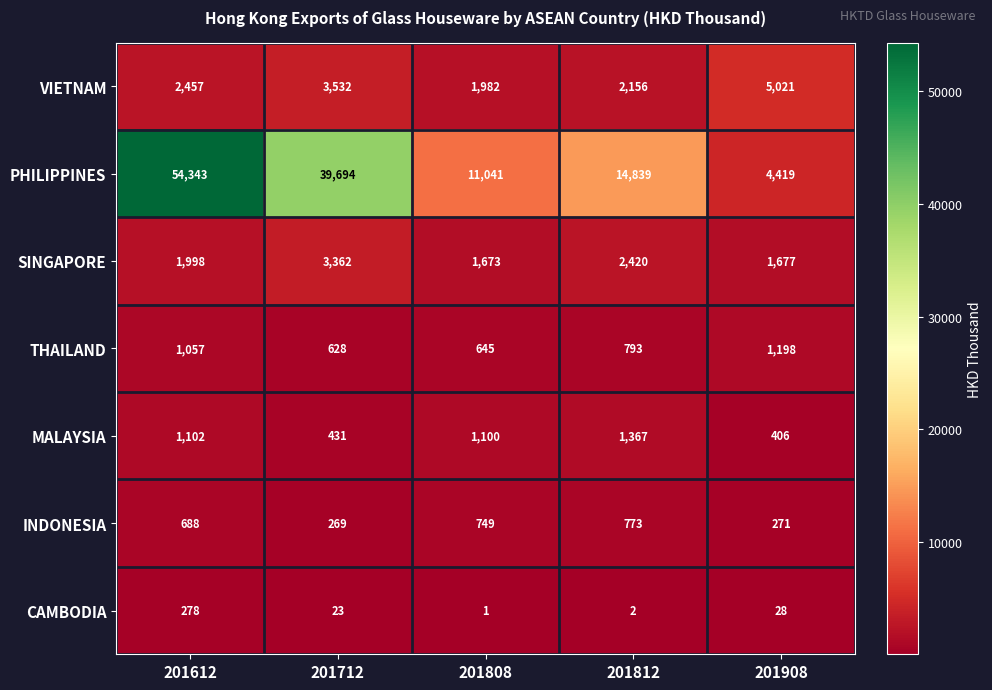

Which label corresponds to the smallest value in the chart?

201808